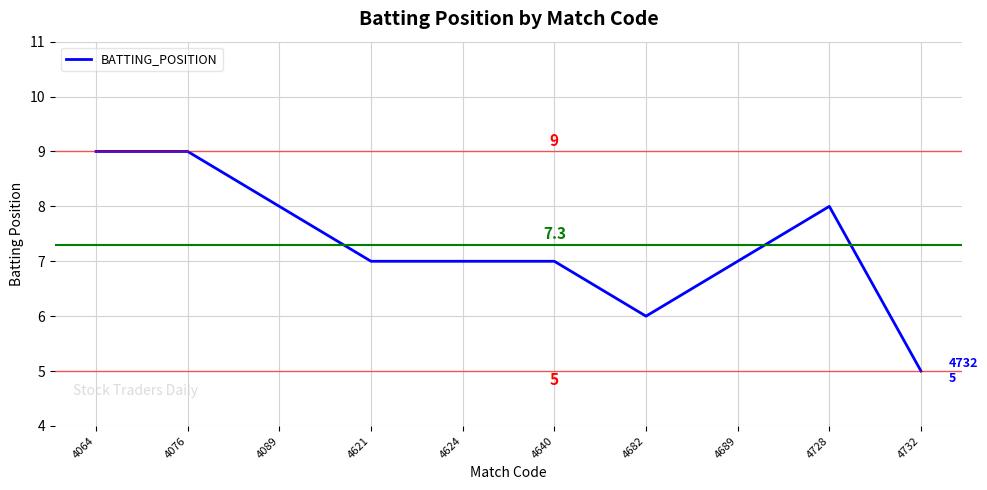

Reading right to left, transcribe all the data shown in this chart.

4732=5	4728=8	4689=7	4682=6	4640=7	4624=7	4621=7	4089=8	4076=9	4064=9